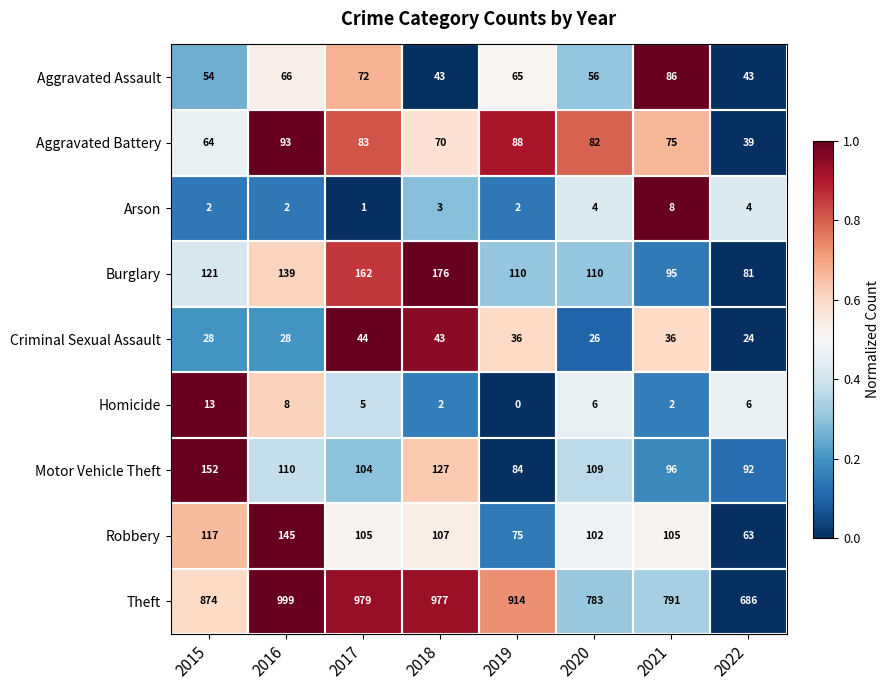

At which category is the sum across all series the highest?

2016